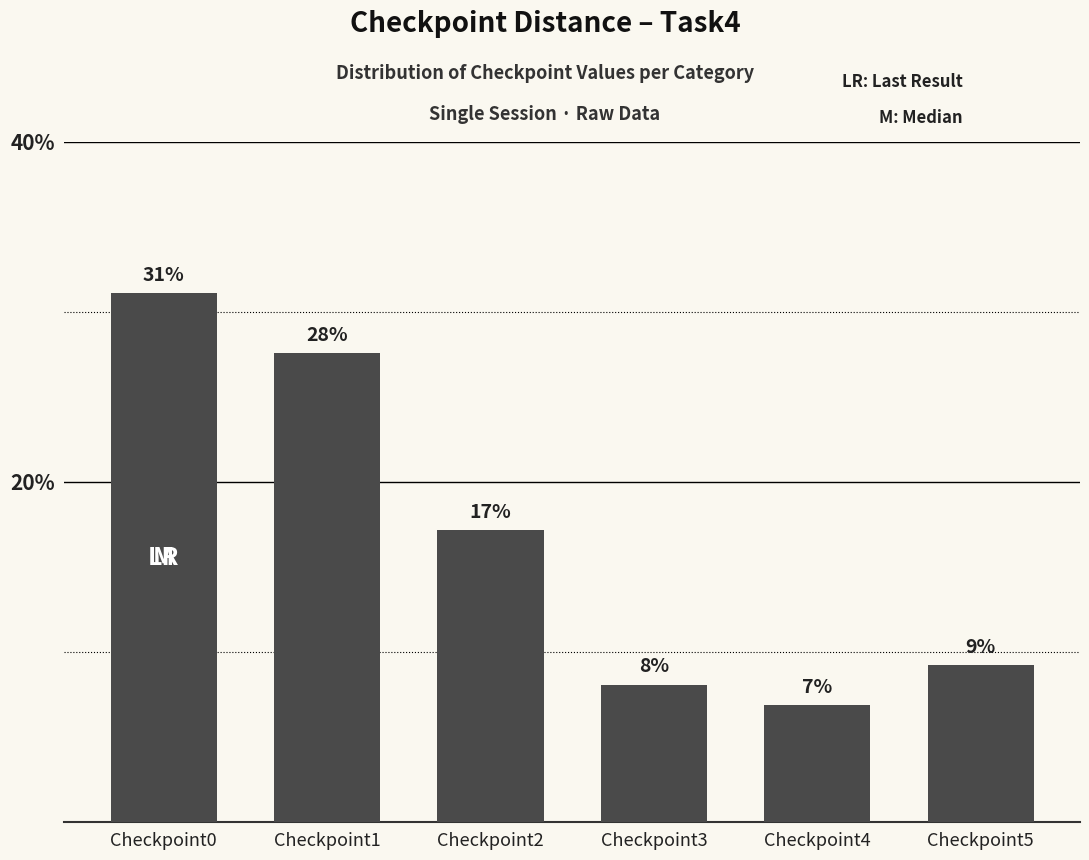

What value does the data have at Checkpoint0?

31.1